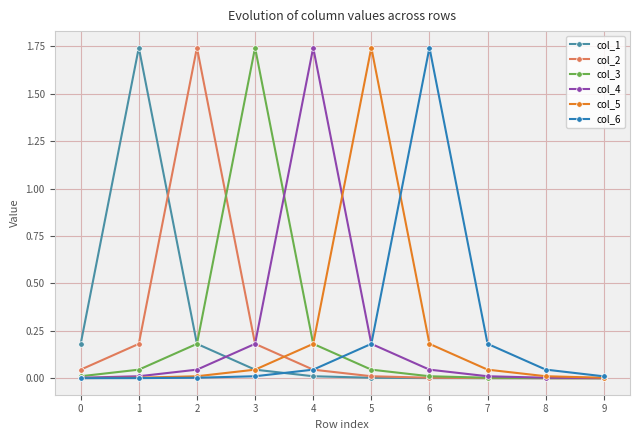

The value of col_2 at 7 is 0.0. True or false?

True